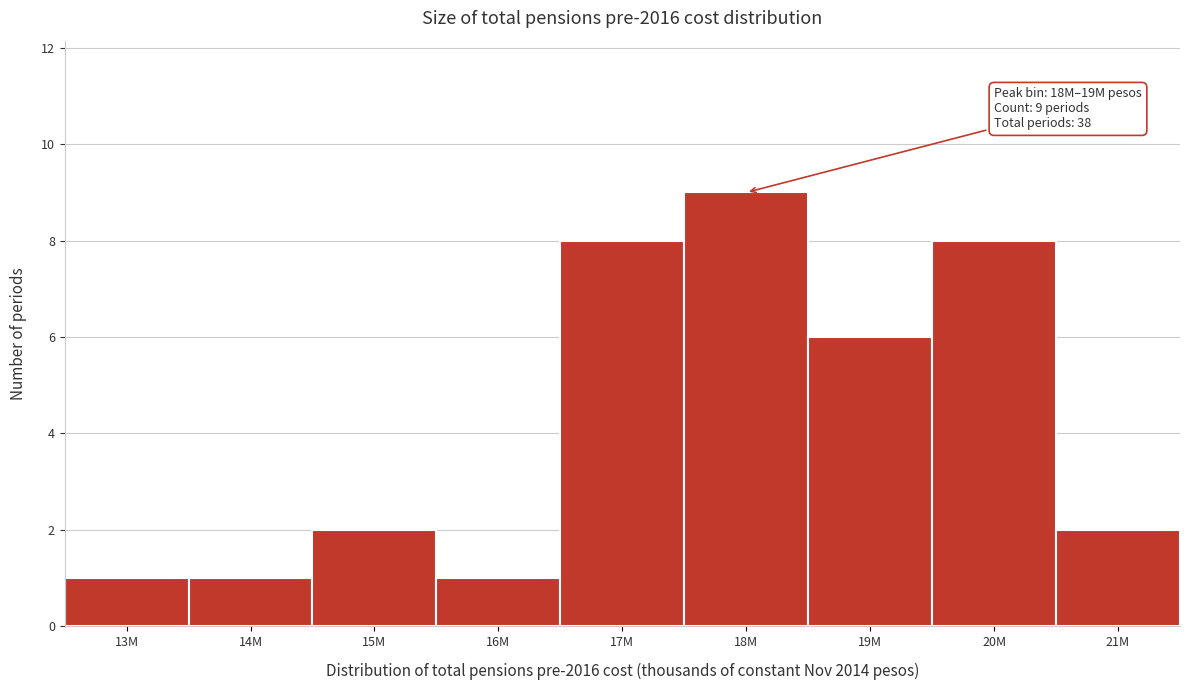

Reading left to right, what are all the values shown in this chart?

13M=1	14M=1	15M=2	16M=1	17M=8	18M=9	19M=6	20M=8	21M=2